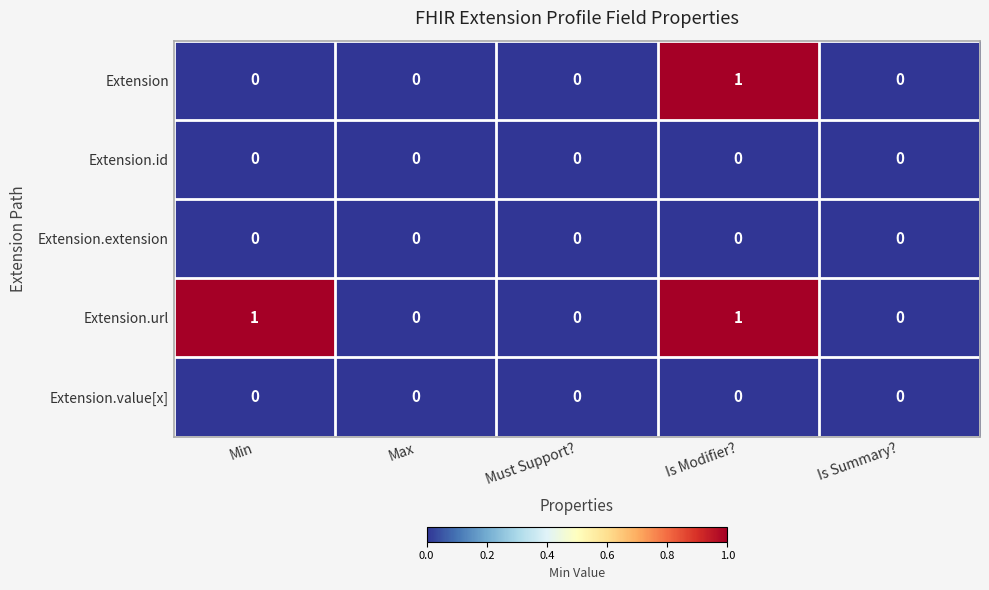

The Extension.url series shows 1 at Min. True or false?

True